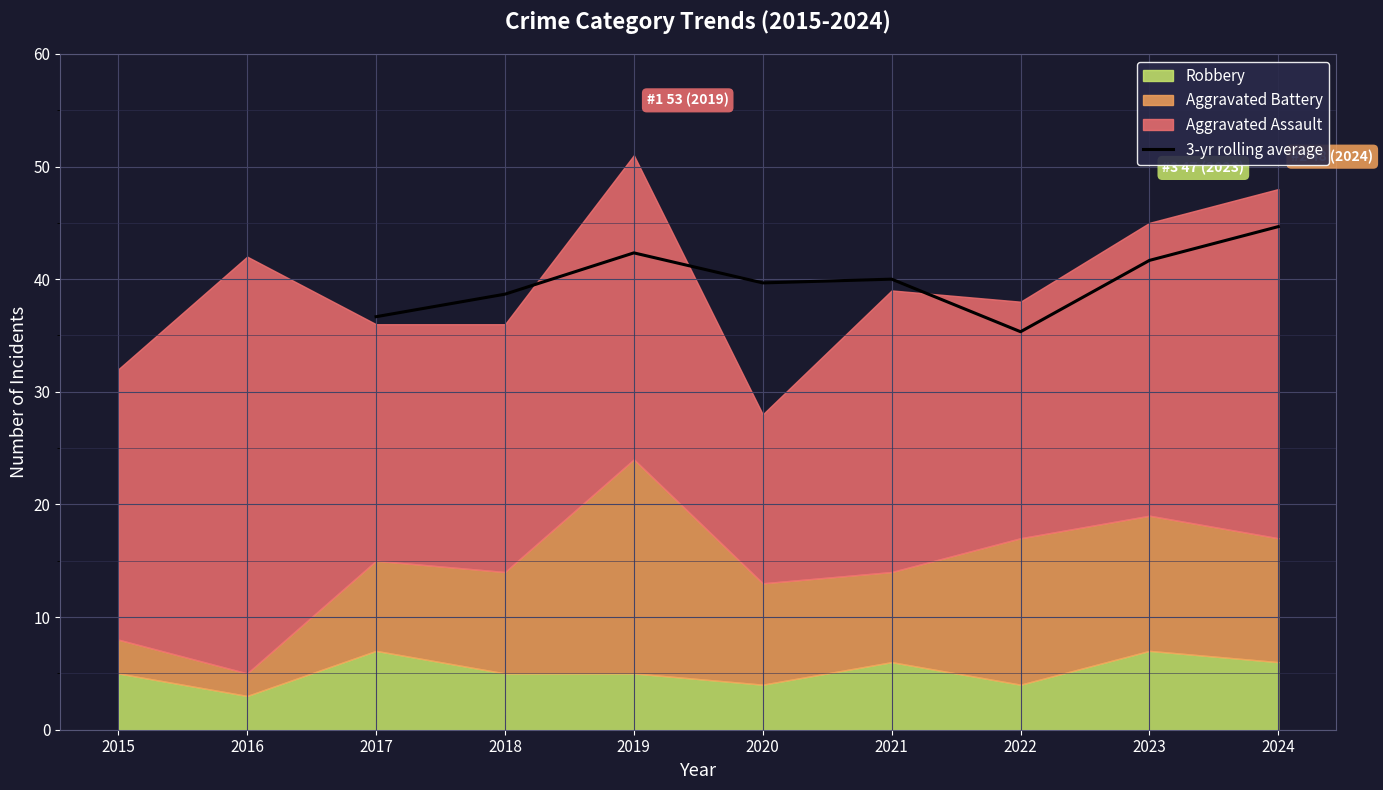

The 3-yr rolling average series shows 55.3 at 2022. True or false?

False